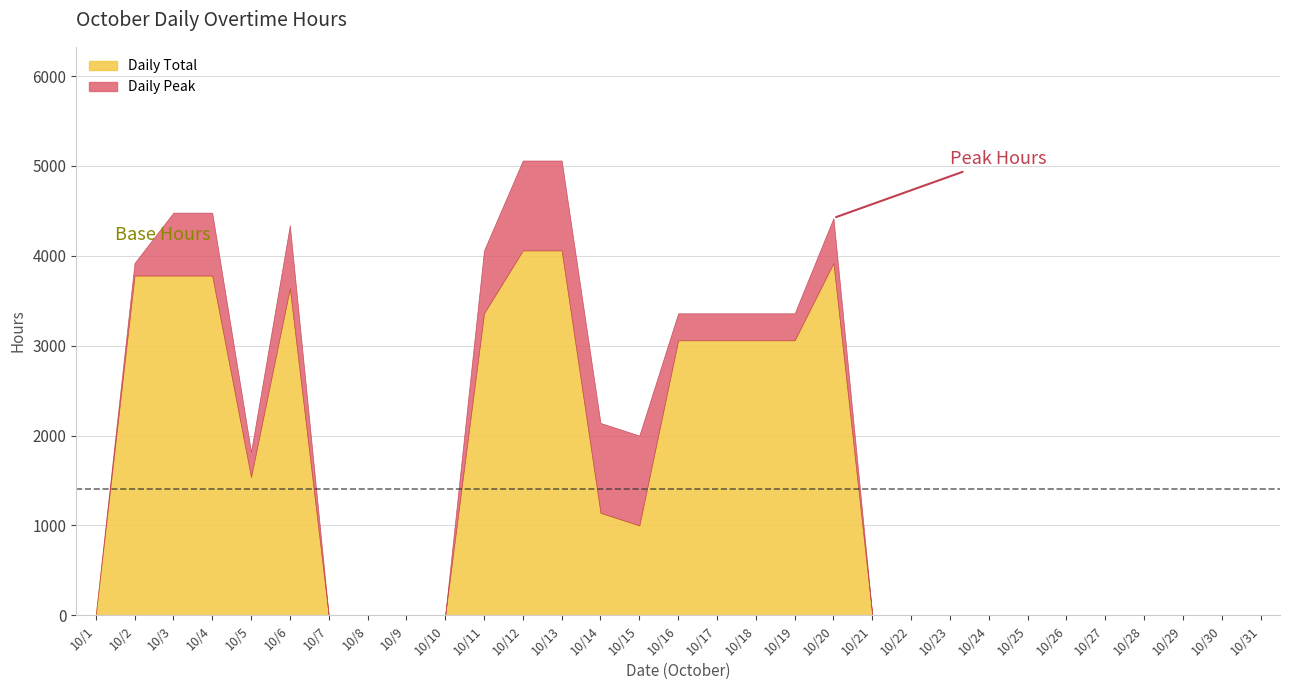

Is the value of 10/17 at 10/15 greater than the value of 10/3 at 10/28?

No